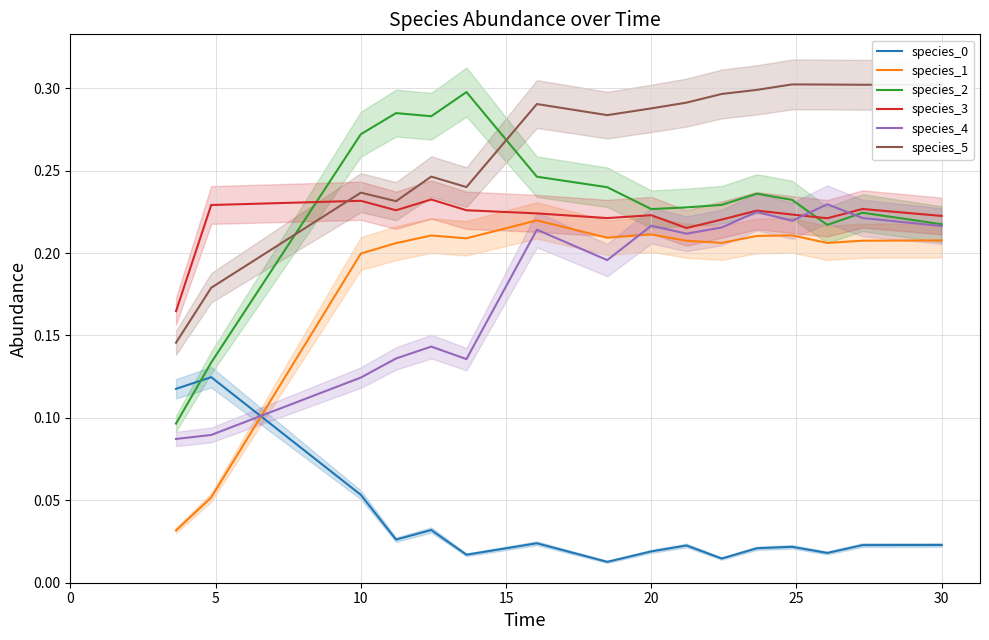

True or false: species_2 and species_1 intersect in this chart.

False